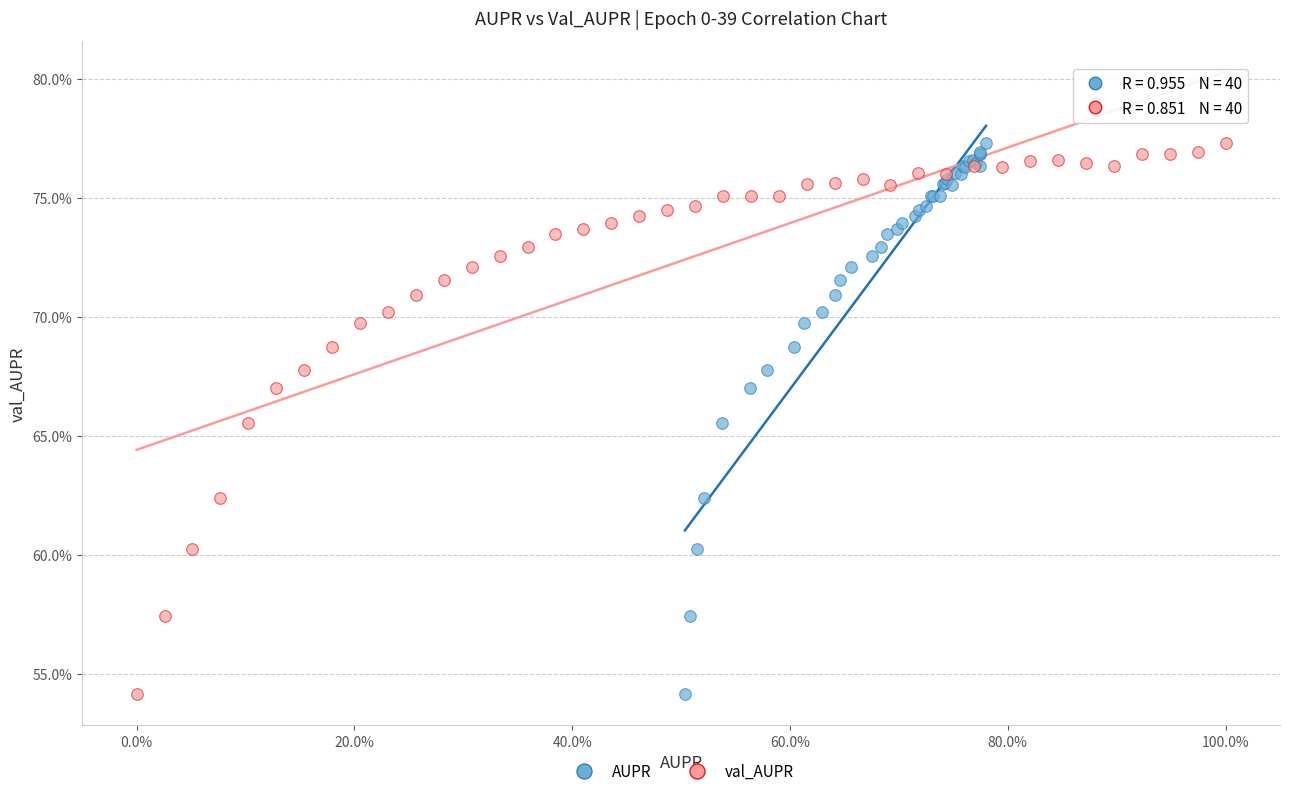

What are all the series names shown in the legend?

AUPR, val_AUPR